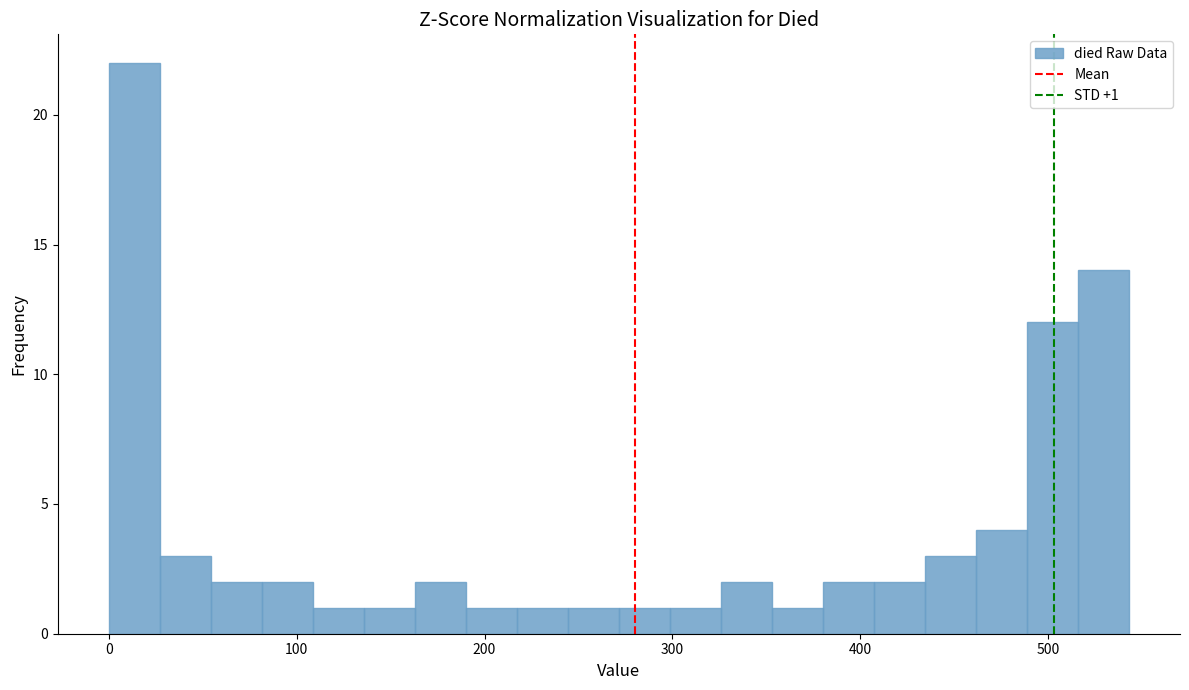

Around what value on the x-axis is the tallest bar? Give the approximate position of its centre, as read against the axis.

10